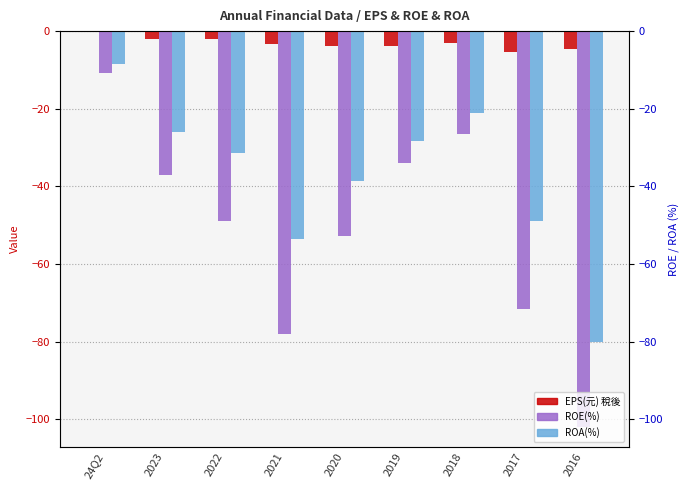

List the series in order of their overall mean, lowest first.

ROE(%), ROA(%), EPS(元) 稅後